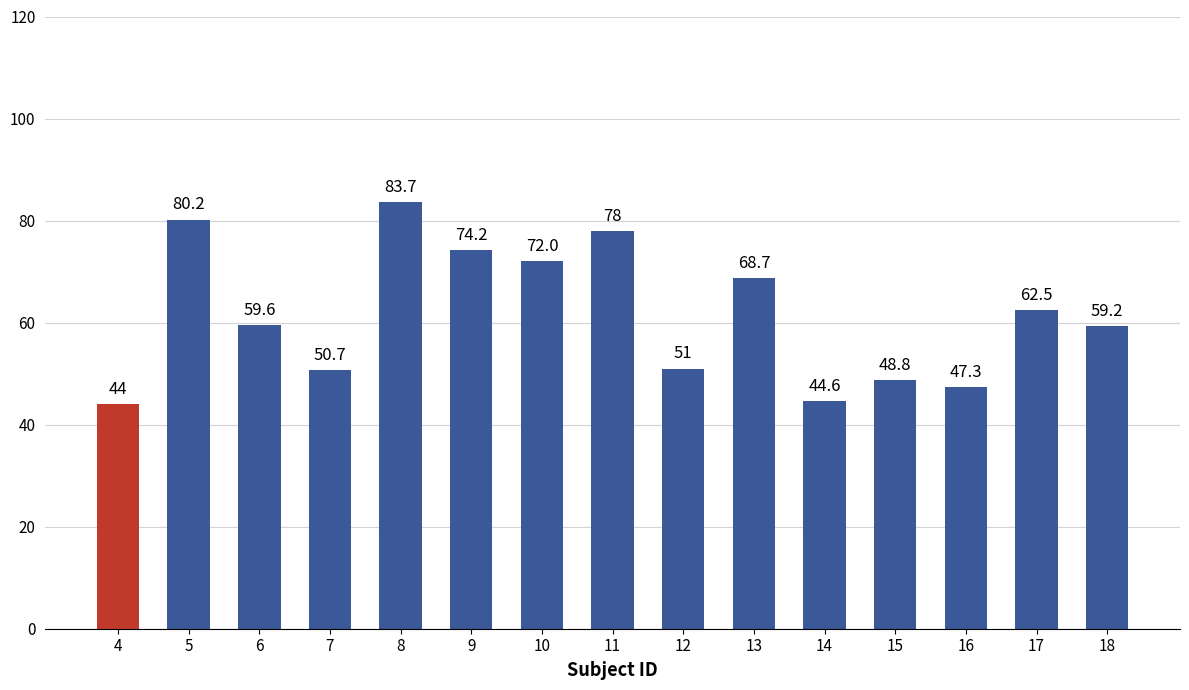

What is the ratio of the value at 10 to the value at 12?

1.4